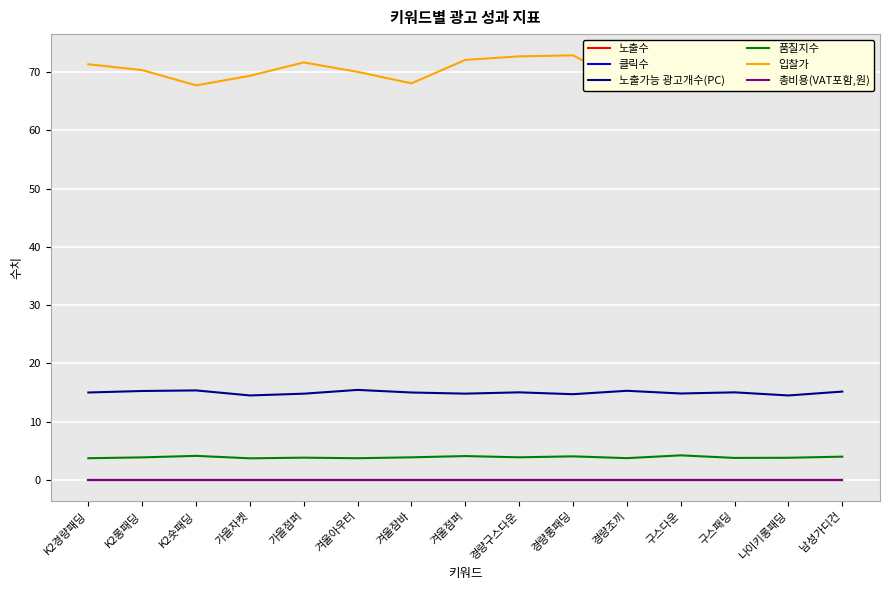

Between K2롱패딩 and 구스패딩, which series saw the biggest shift?

입찰가